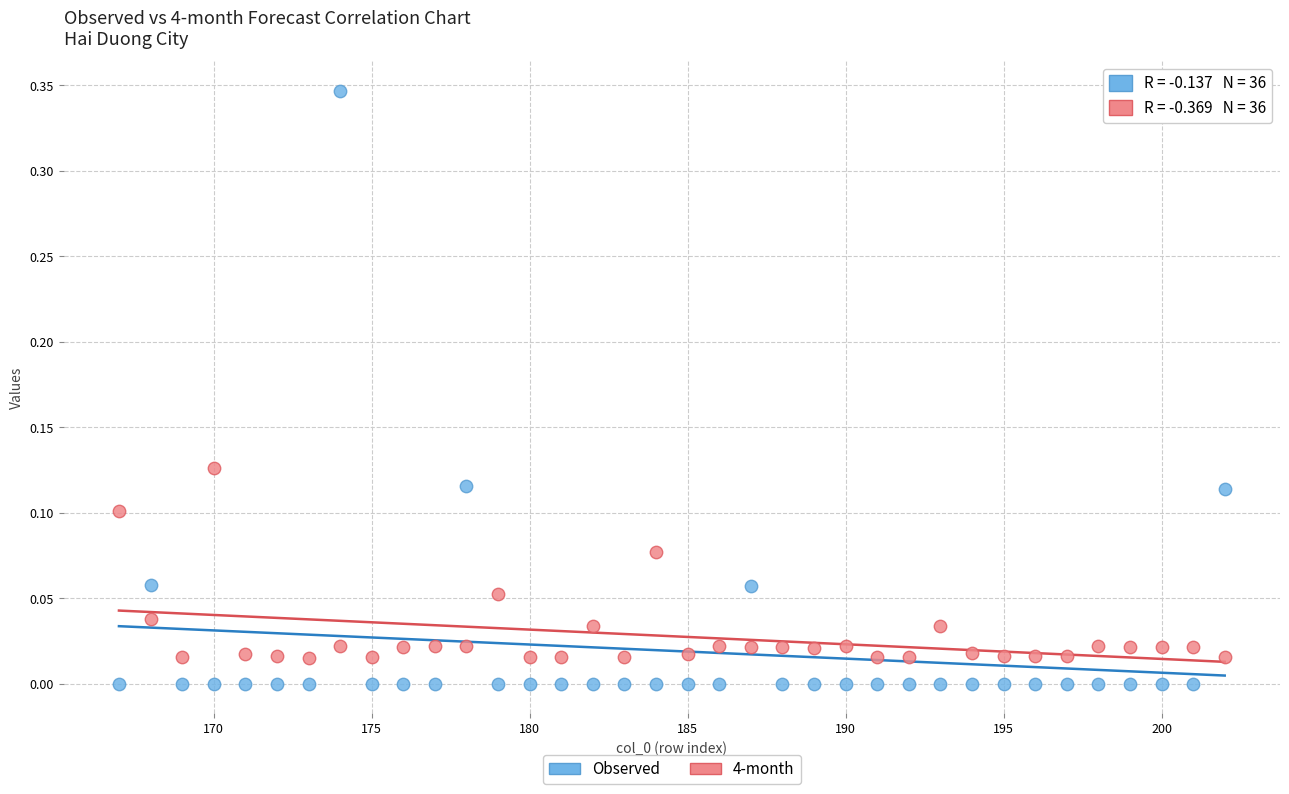

Which series reaches the maximum Y coordinate?

Observed